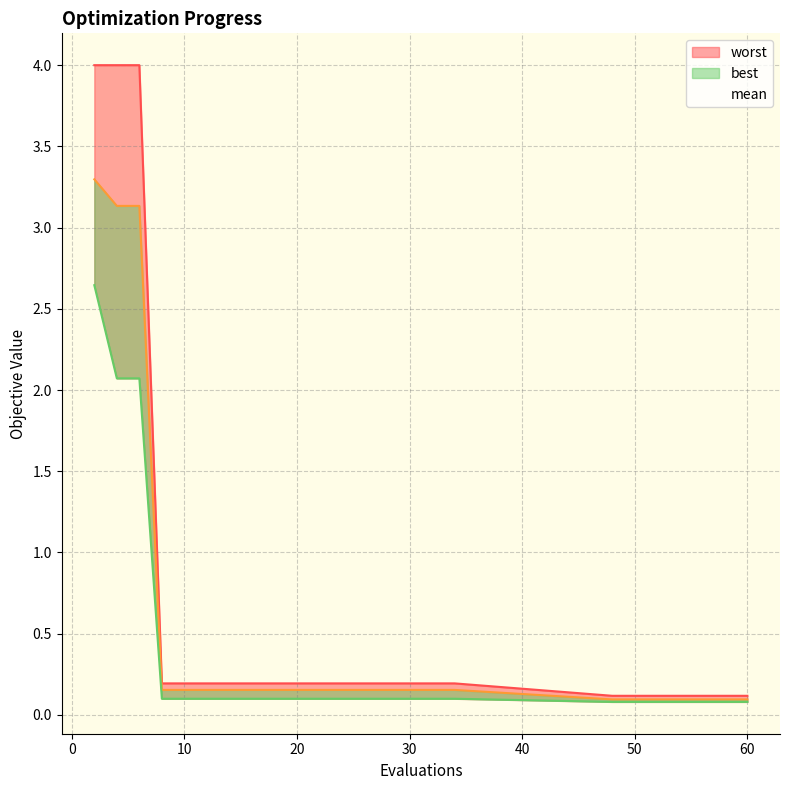

Rank the series at 32 from highest to lowest value.

worst, mean, best